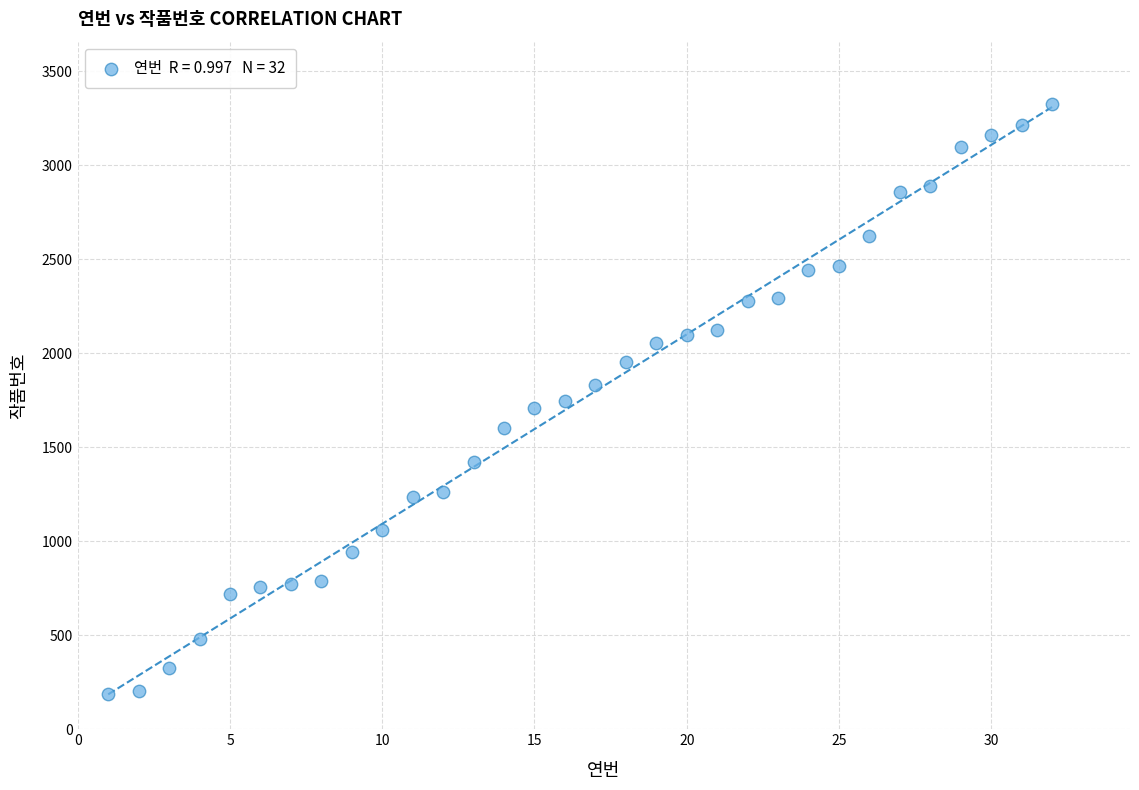

What is the range of X values (max minus min)?

31